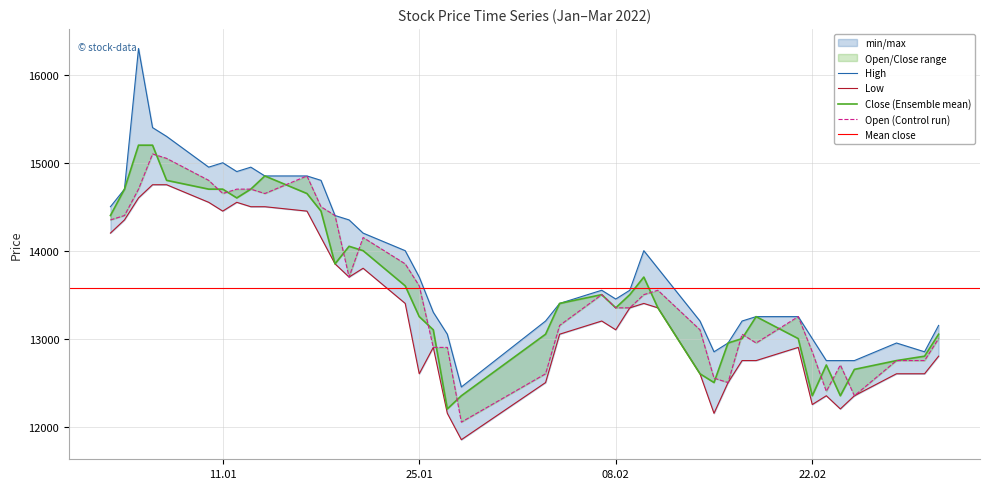

Between 2022-02-22 and 2022-01-19, which is larger?

2022-01-19